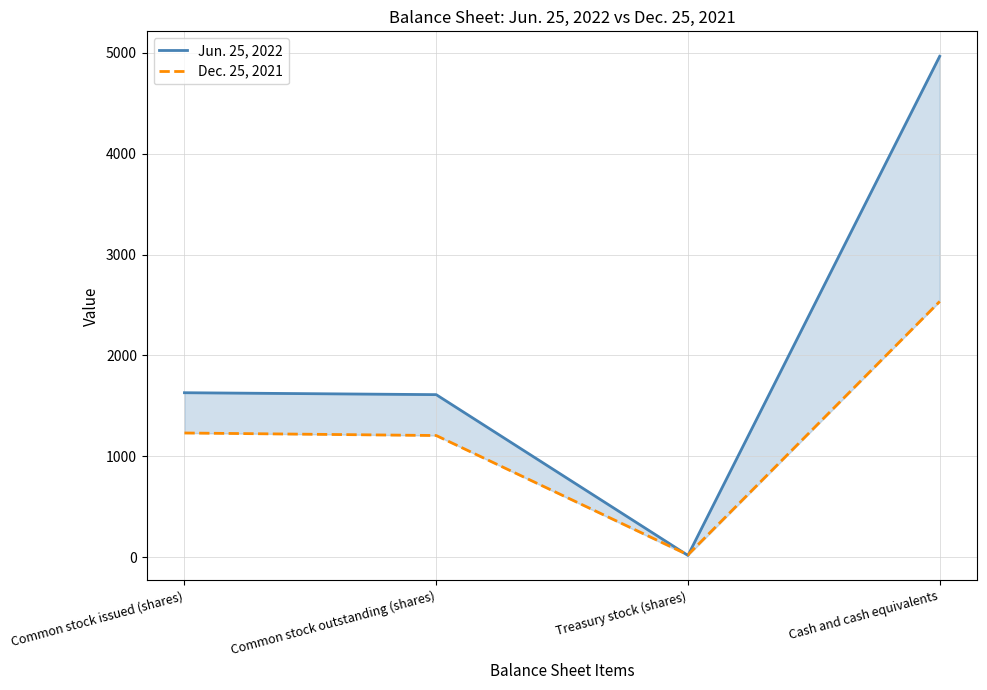

What are all the series names shown in the legend?

Jun. 25, 2022, Dec. 25, 2021